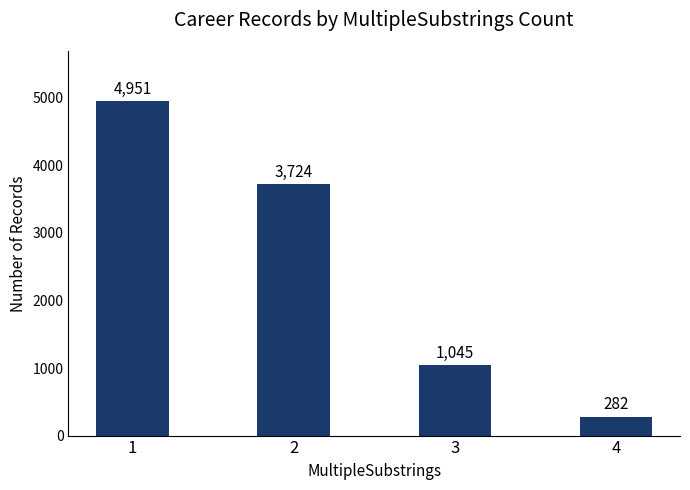

Between 2 and 4, which is larger?

2